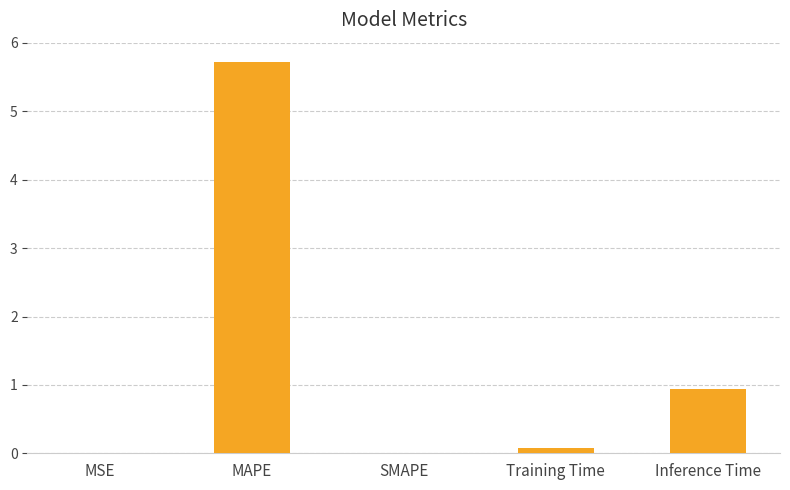

Which category has the highest value across all series?

MAPE